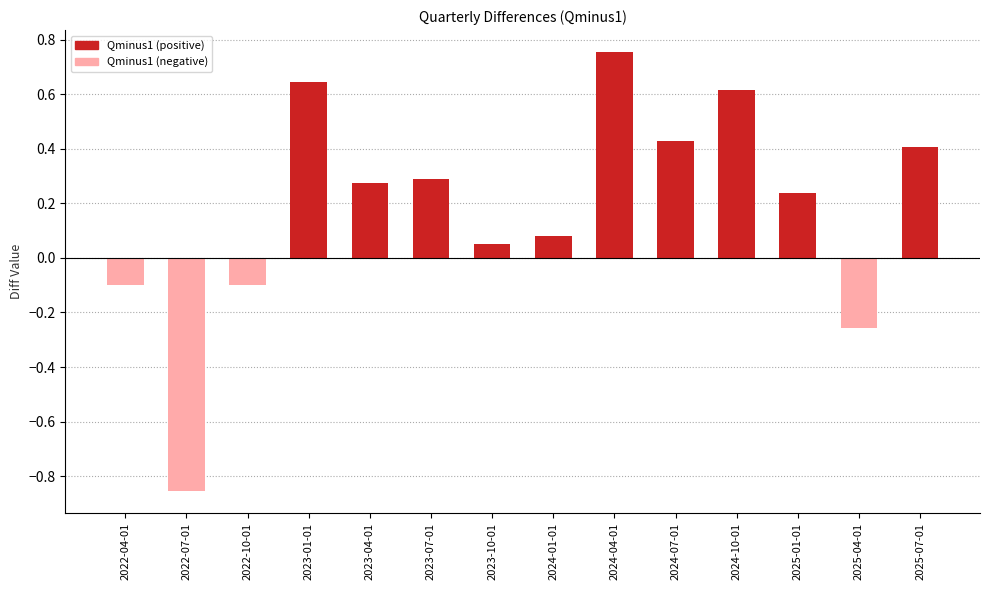

Where is the data nearest to the value 0?

2023-10-01